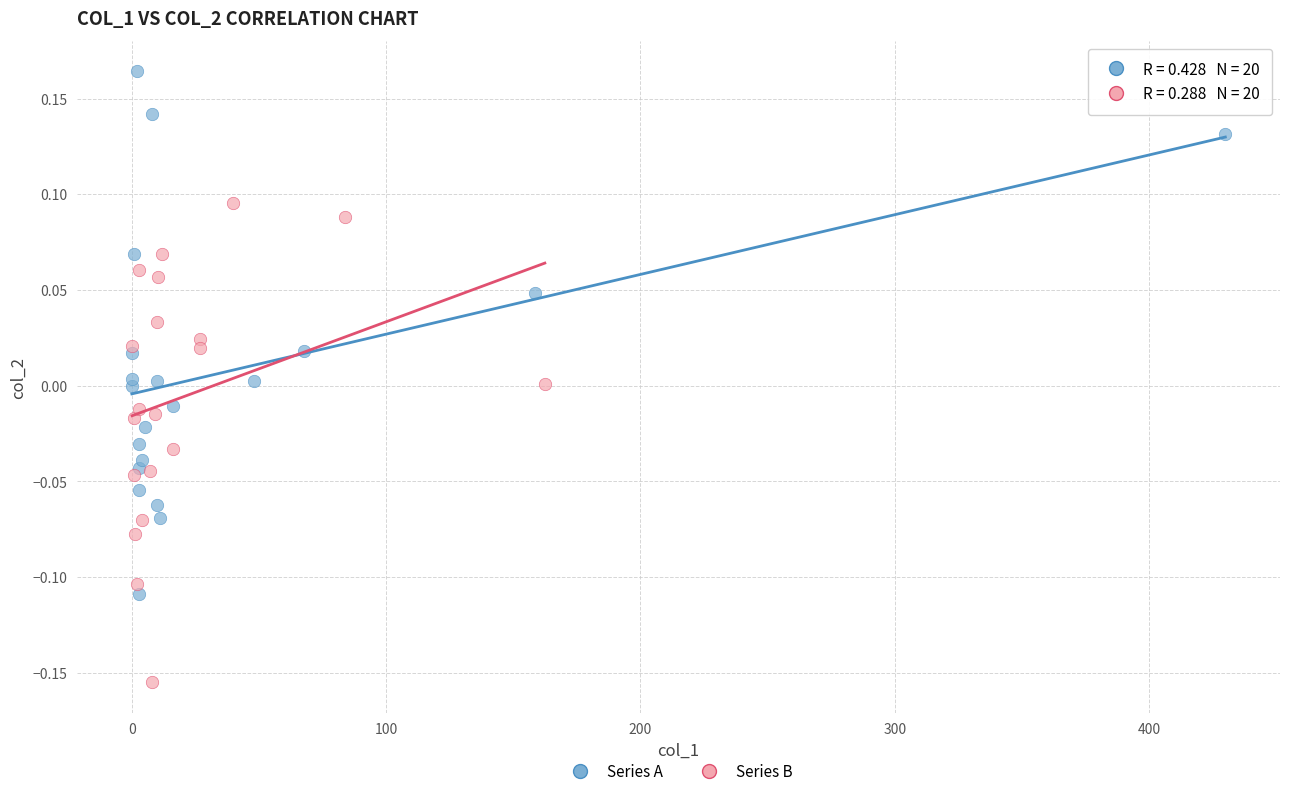

Which series has the largest Y range (max minus min)?

Series A